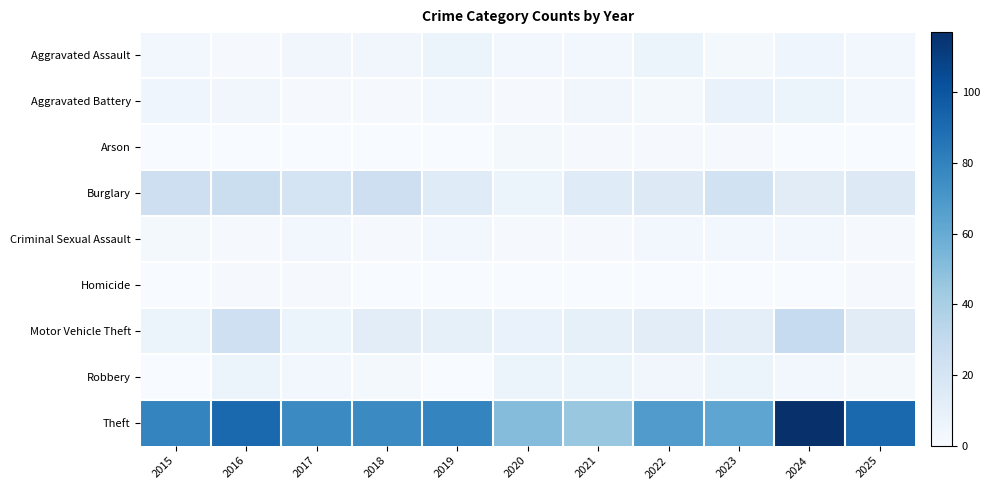

Reading left to right, list all the values displayed in this chart.

Aggravated Assault: 2015=3	2016=1	2017=4	2018=4	2019=6	2020=3	2021=3	2022=7	2023=2	2024=5	2025=3
Aggravated Battery: 2015=5	2016=4	2017=1	2018=1	2019=3	2020=1	2021=4	2022=2	2023=8	2024=7	2025=3
Arson: 2015=0	2016=0	2017=0	2018=0	2019=0	2020=2	2021=1	2022=1	2023=1	2024=0	2025=0
Burglary: 2015=25	2016=26	2017=21	2018=25	2019=14	2020=7	2021=14	2022=15	2023=22	2024=13	2025=15
Criminal Sexual Assault: 2015=2	2016=1	2017=3	2018=1	2019=3	2020=1	2021=1	2022=3	2023=3	2024=3	2025=1
Homicide: 2015=0	2016=1	2017=1	2018=0	2019=0	2020=0	2021=0	2022=0	2023=0	2024=0	2025=1
Motor Vehicle Theft: 2015=7	2016=24	2017=6	2018=12	2019=10	2020=8	2021=10	2022=12	2023=11	2024=29	2025=13
Robbery: 2015=0	2016=7	2017=3	2018=2	2019=0	2020=6	2021=6	2022=4	2023=7	2024=3	2025=2
Theft: 2015=79	2016=91	2017=76	2018=76	2019=79	2020=51	2021=45	2022=68	2023=63	2024=117	2025=91